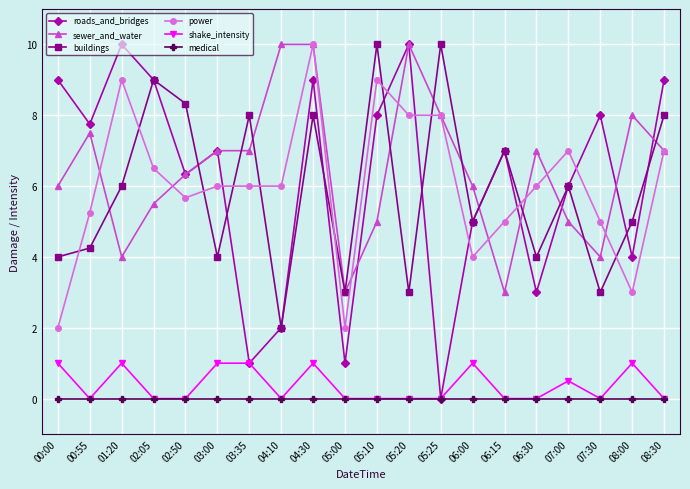

What is the approximate value of roads_and_bridges at 02:50?

6.3